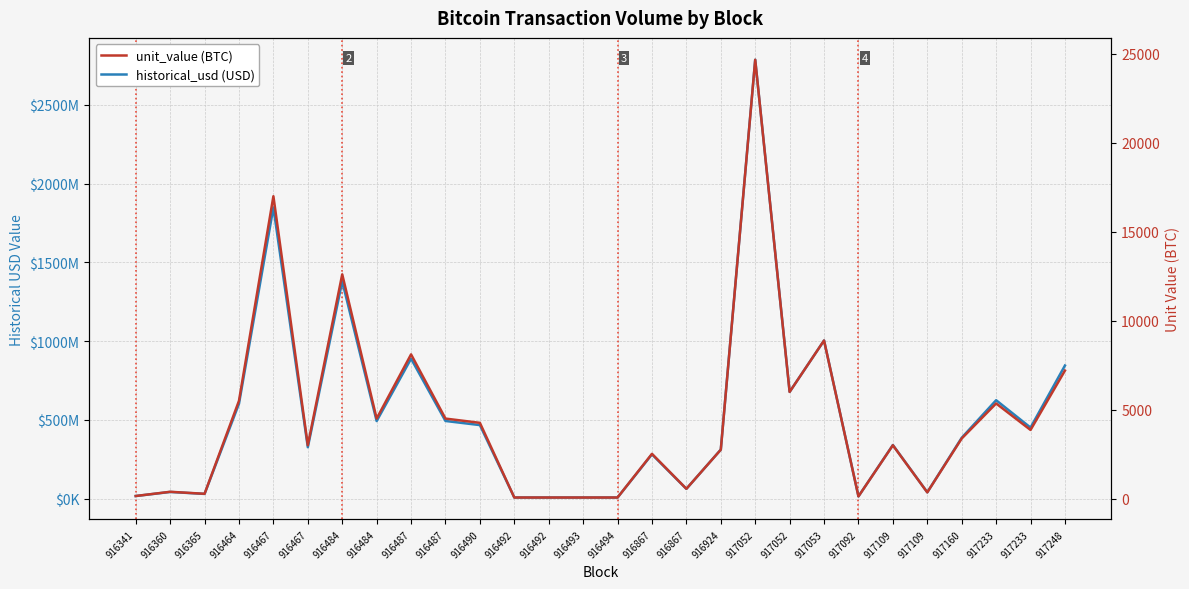

Reading left to right, extract all data points from this chart.

historical_usd (USD): 16379431.6	42175137.4	29760138.2	602822000.0	1849191995.1	326328000.0	1379908575.6	492462000.0	888523468.9	493056000.0	466843894.9	6854187.5	6854187.5	6876125.0	6874875.0	281037899.9	61761109.8	311128077.4	2787046064.4	677808000.0	1004186666.7	14212844.7	340218000.0	40030433.6	386195450.1	624858600.0	450949129.9	844989258.4
unit_value (BTC): 147.0	384.5	272.0	5500.0	17000.0	3000.0	12609.3	4500.0	8109.3	4500.0	4260.8	62.5	62.5	62.5	62.5	2518.0	553.4	2750.0	24671.1	6000.0	8888.9	125.7	3000.0	353.0	3379.9	5350.0	3861.0	7199.6